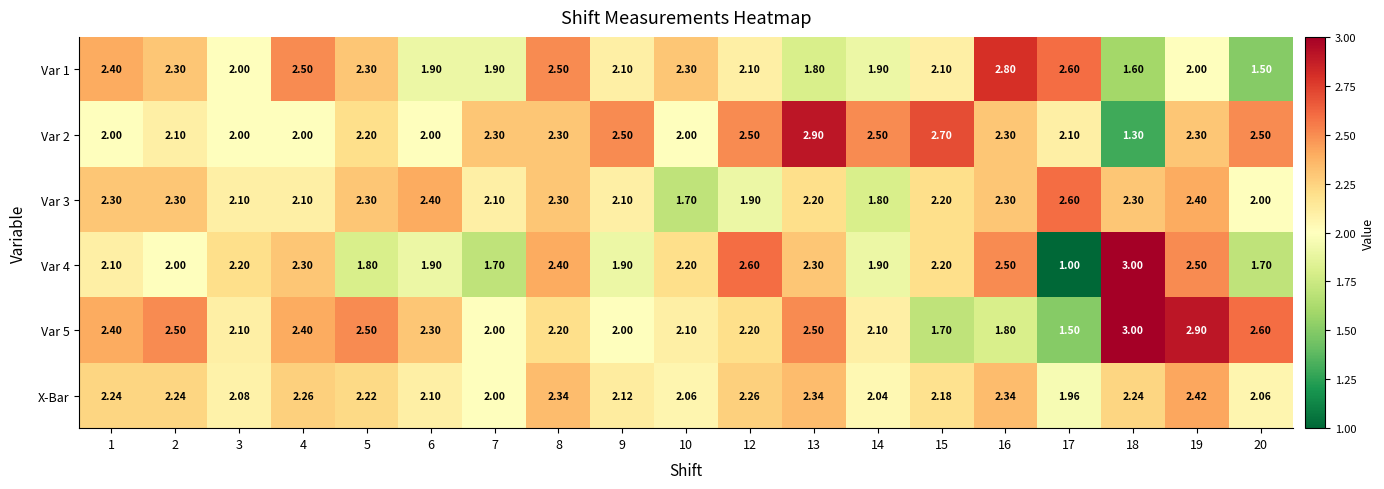

Is the value of Var 5 at 12 greater than the value of X-Bar at 7?

Yes